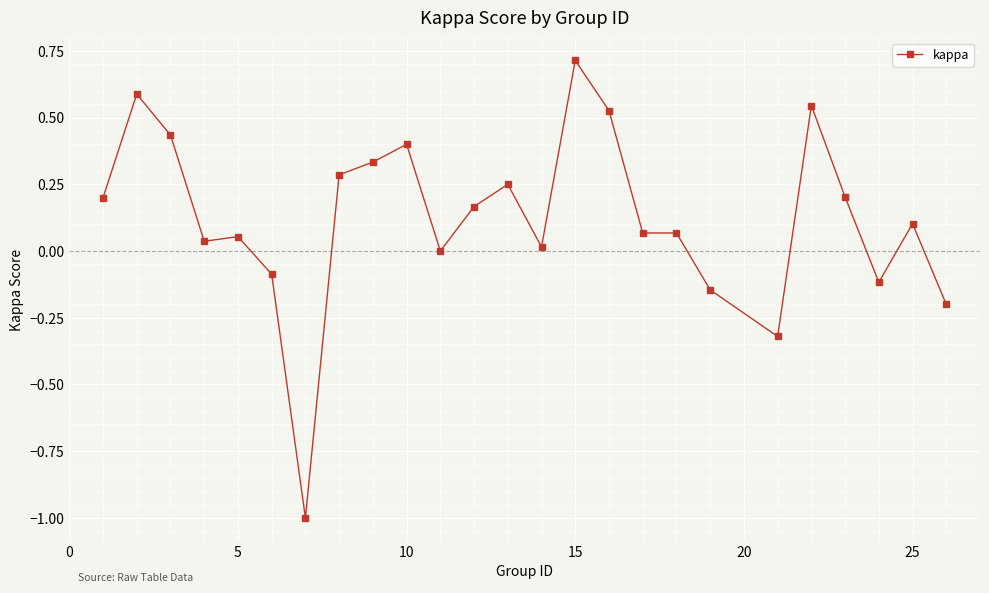

True or false: there are more than 0 points higher than both neighbors.

True